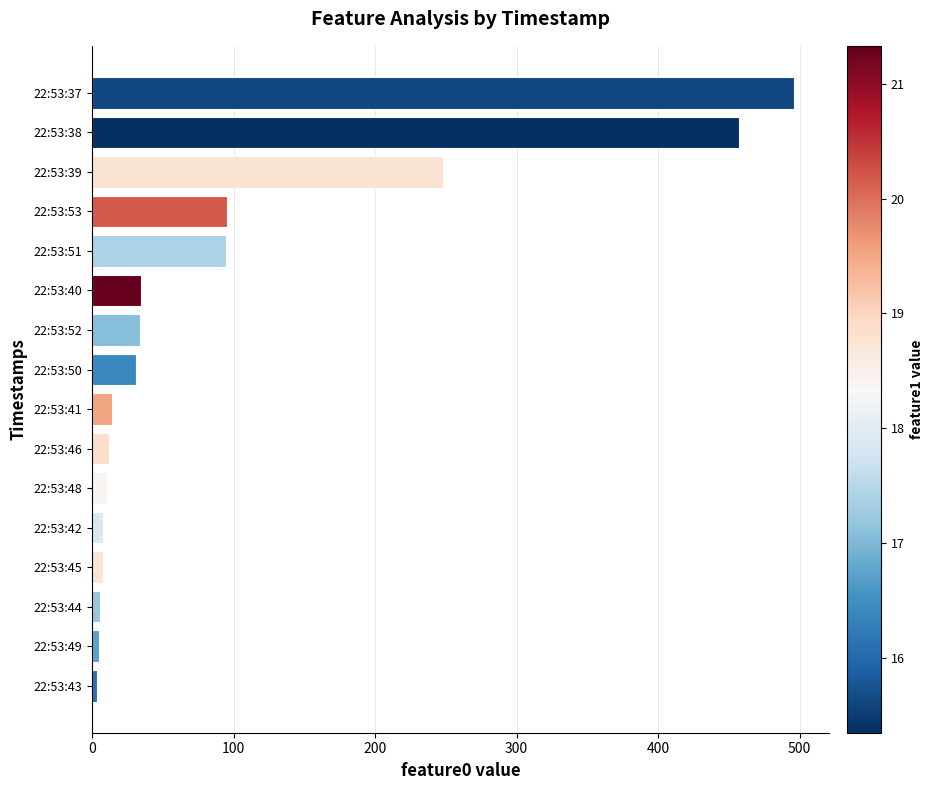

What is the difference between the maximum and second lowest values?

490.9